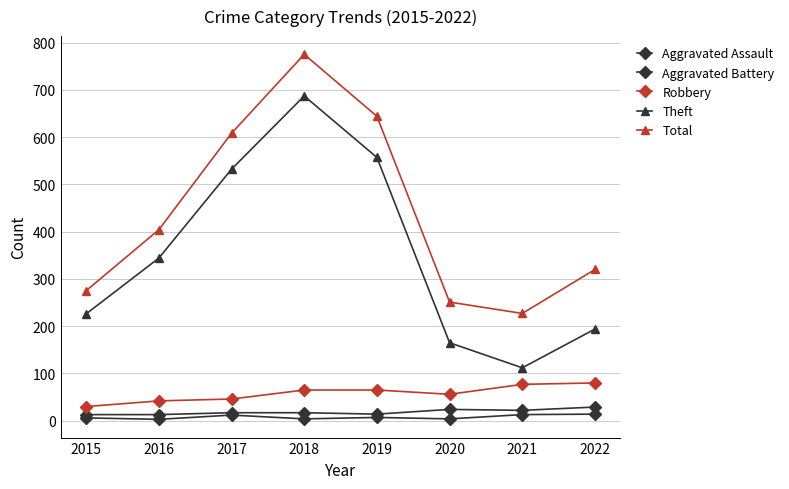

What is the difference between the highest and lowest values at 2015?

269